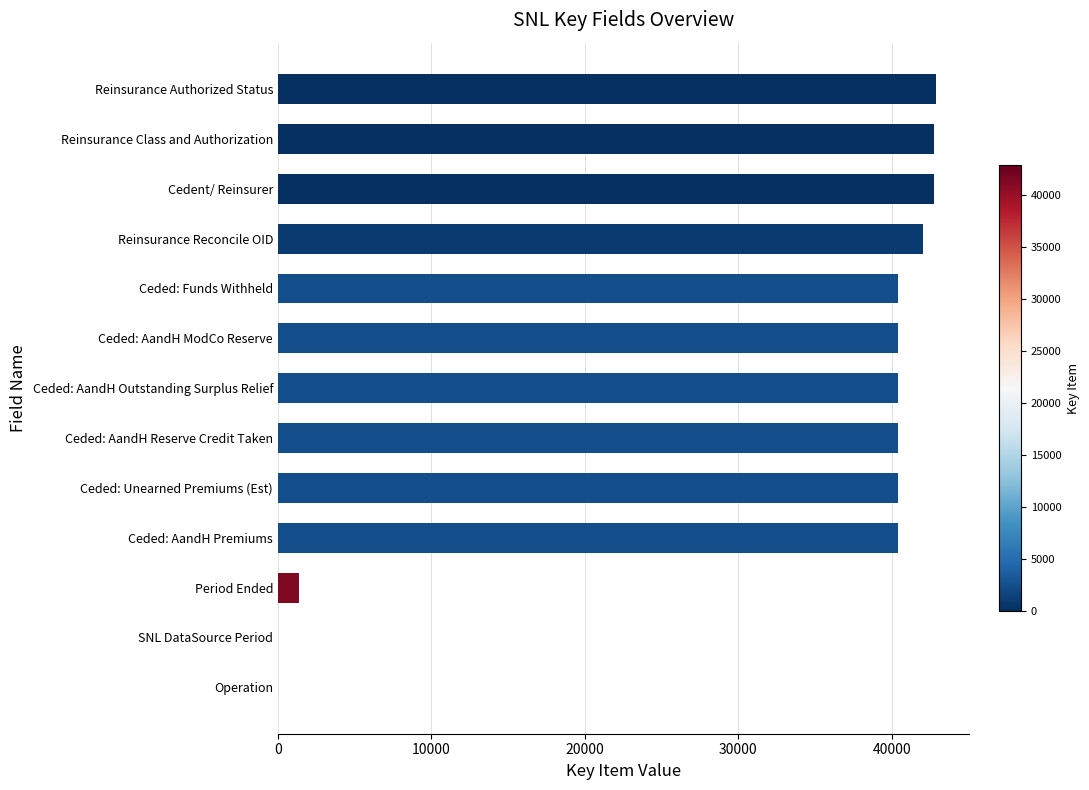

What is the ratio of the value at Ceded: AandH Premiums to the value at Reinsurance Authorized Status?

0.9